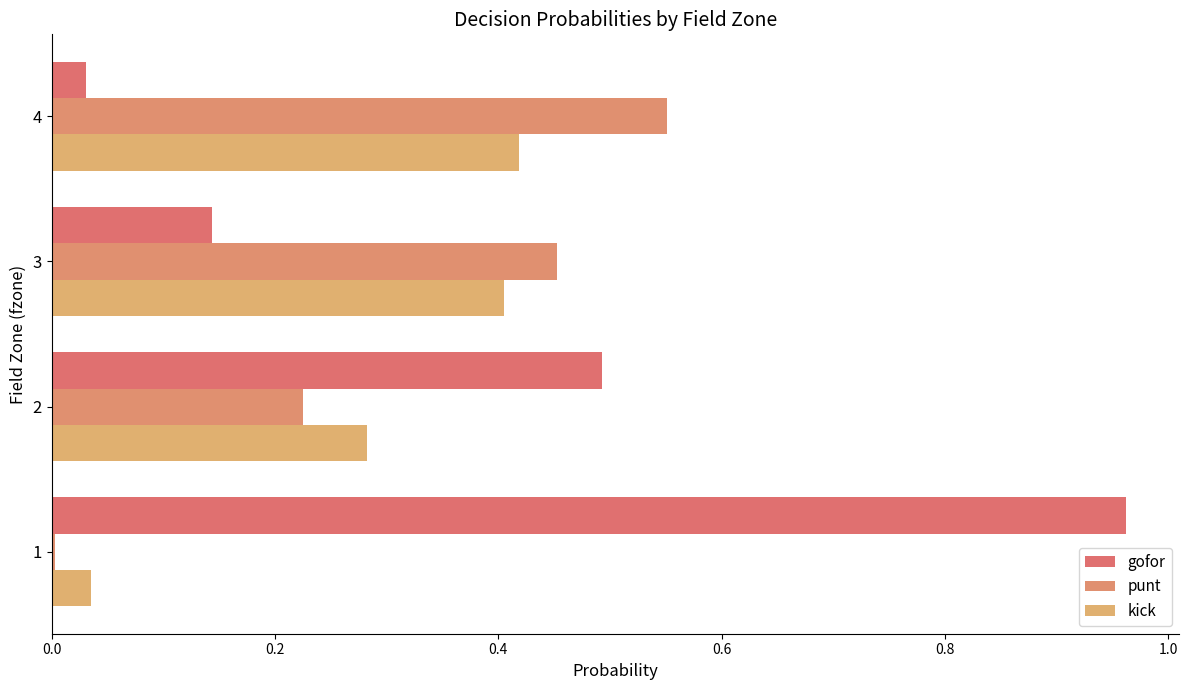

At which label is gofor closest to 0?

4